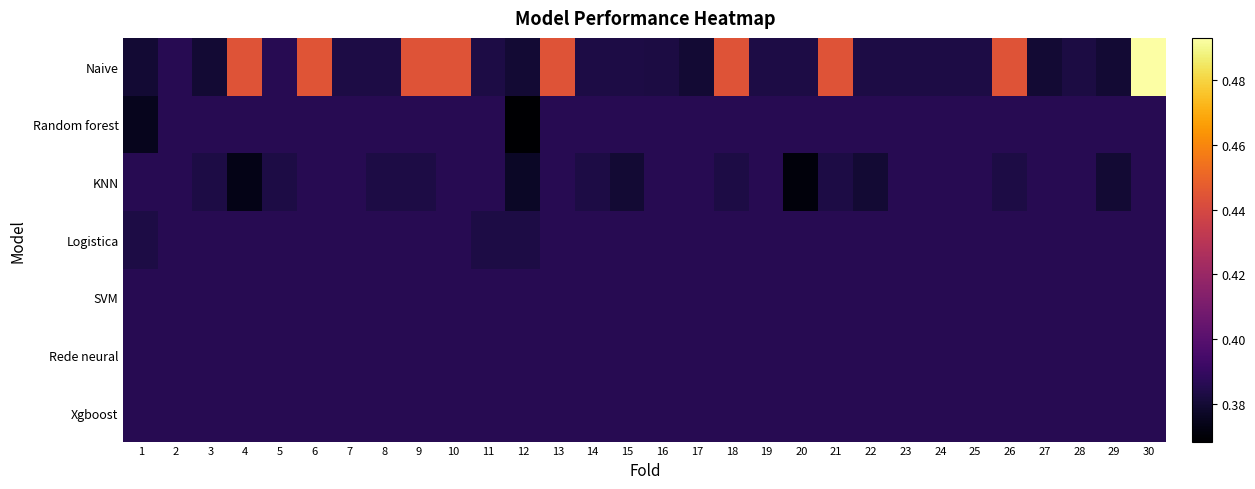

Between 9 and 11, which series saw the biggest shift?

Naive